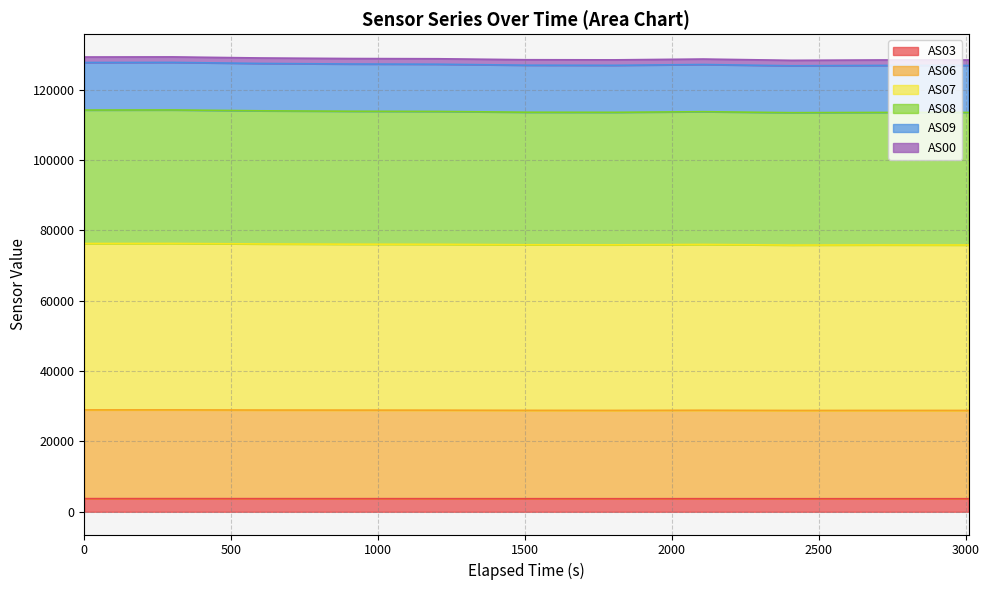

What is the label of the 10th point from the left?

9